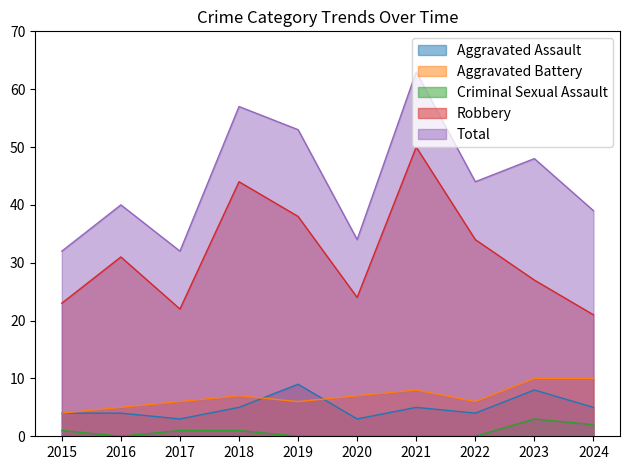

Which series has the largest total across all categories?

Total